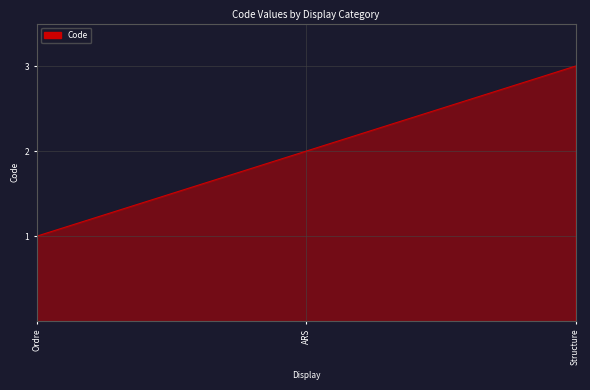

What is the change in value from Ordre to ARS?

+1